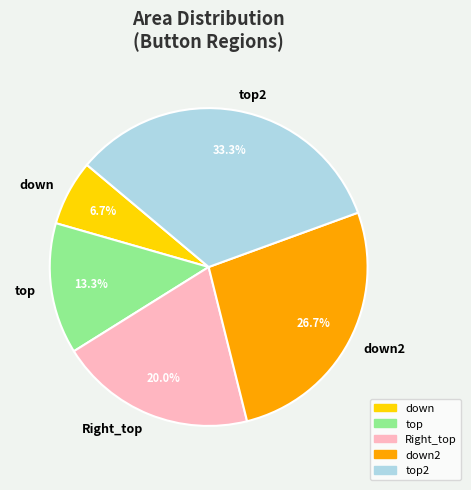

What is the smallest slice in the pie chart?

down